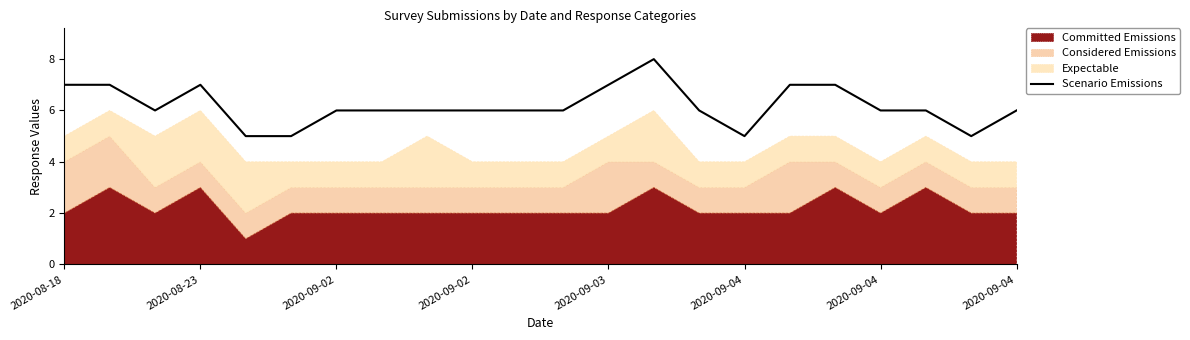

What is the change in value from 2020-09-02 to 14?

-1